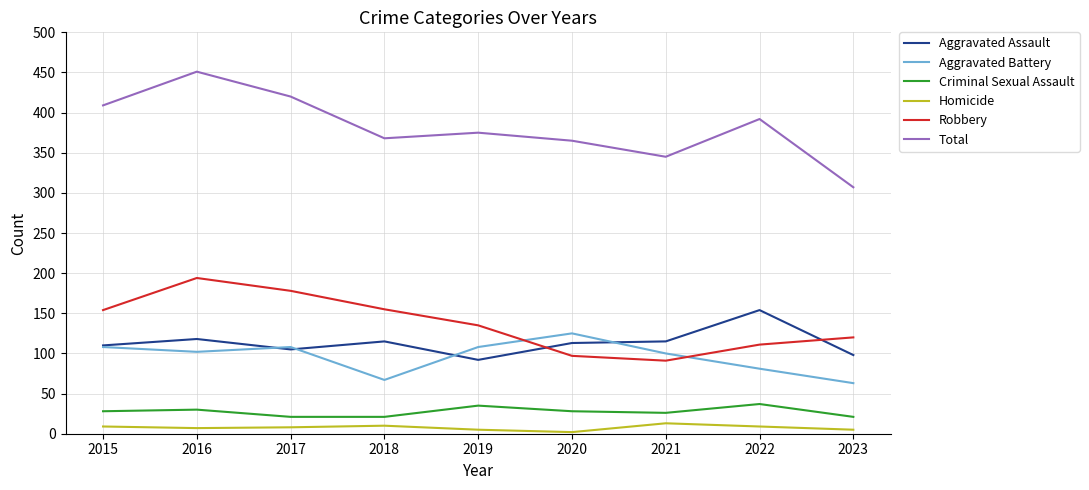

True or false: Aggravated Assault and Total intersect in this chart.

False